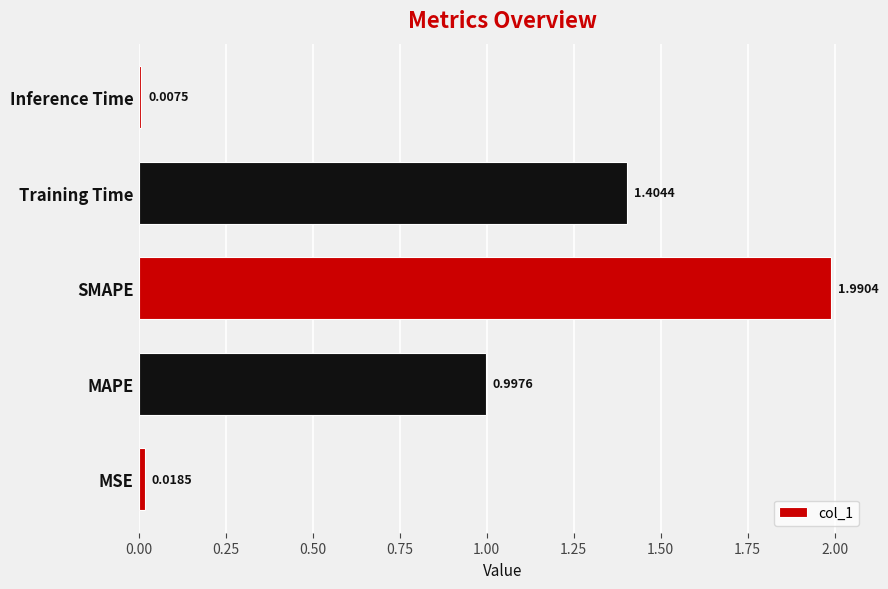

How many series are shown in this chart?

1